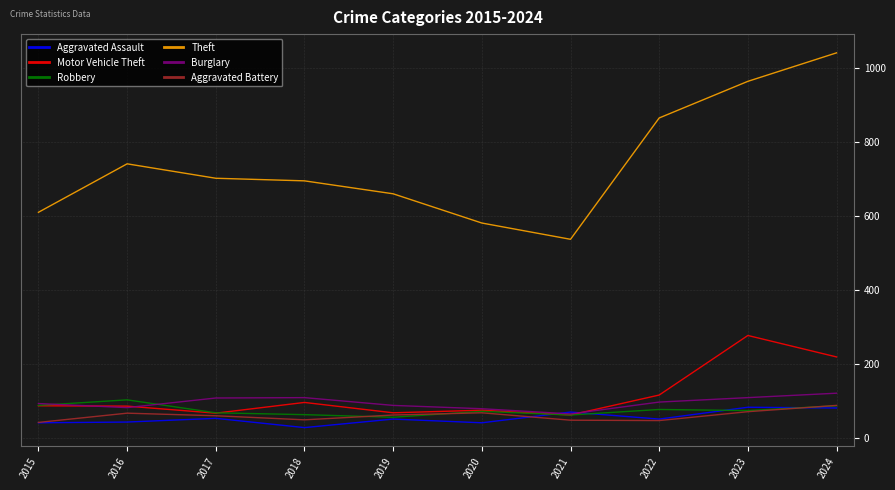

What is the spread (max minus min) of values at 2018?

667